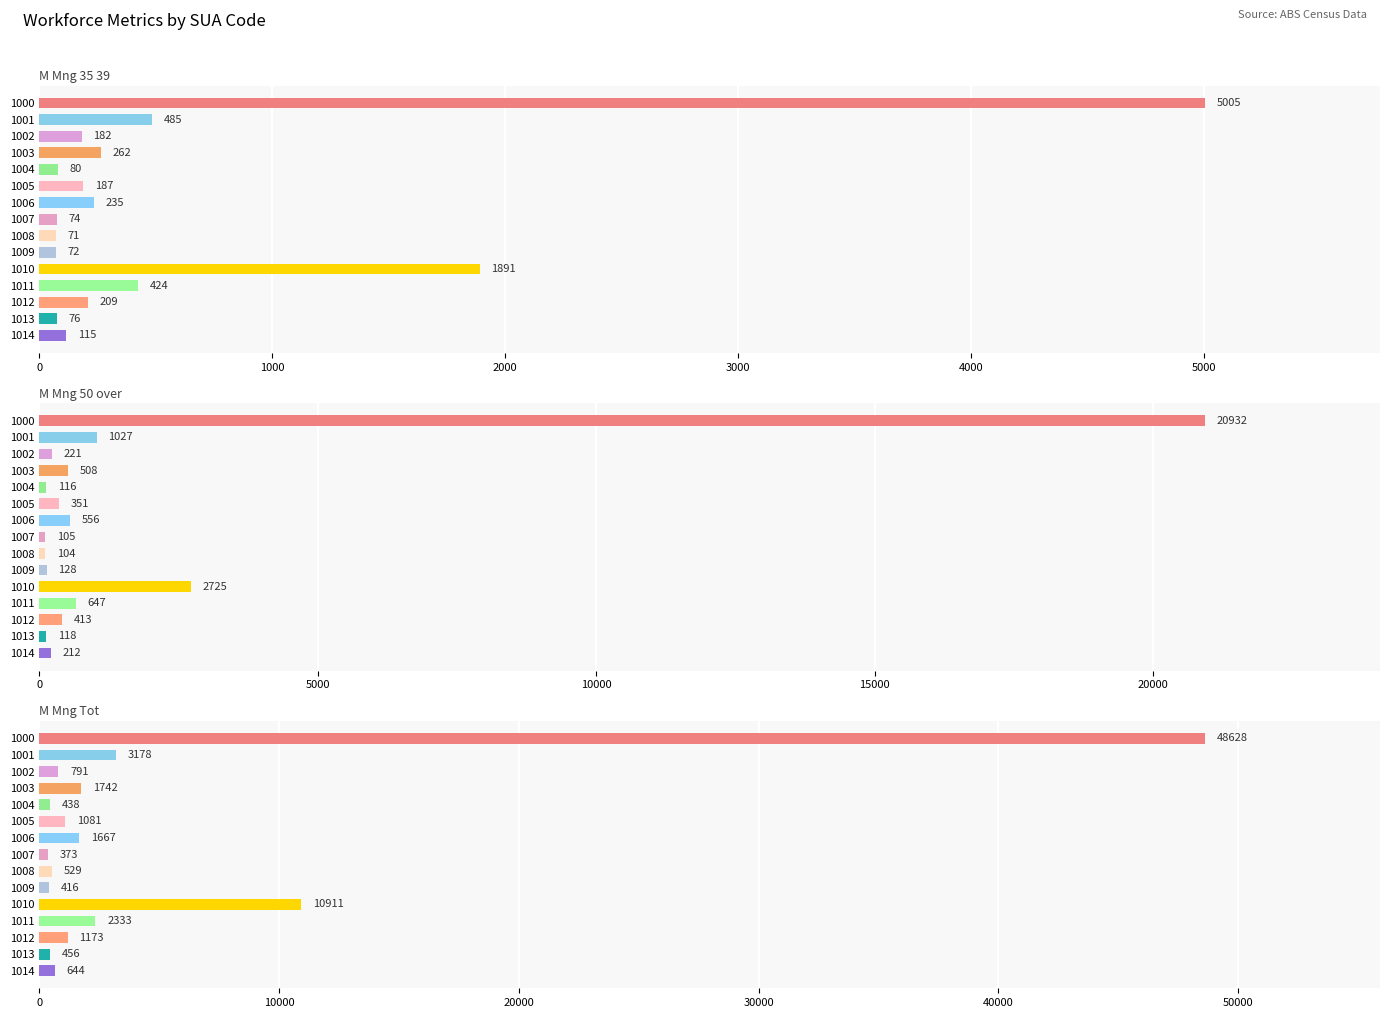

What is the value of the M_Mng_Tot bar at the 2nd from the left?

3178